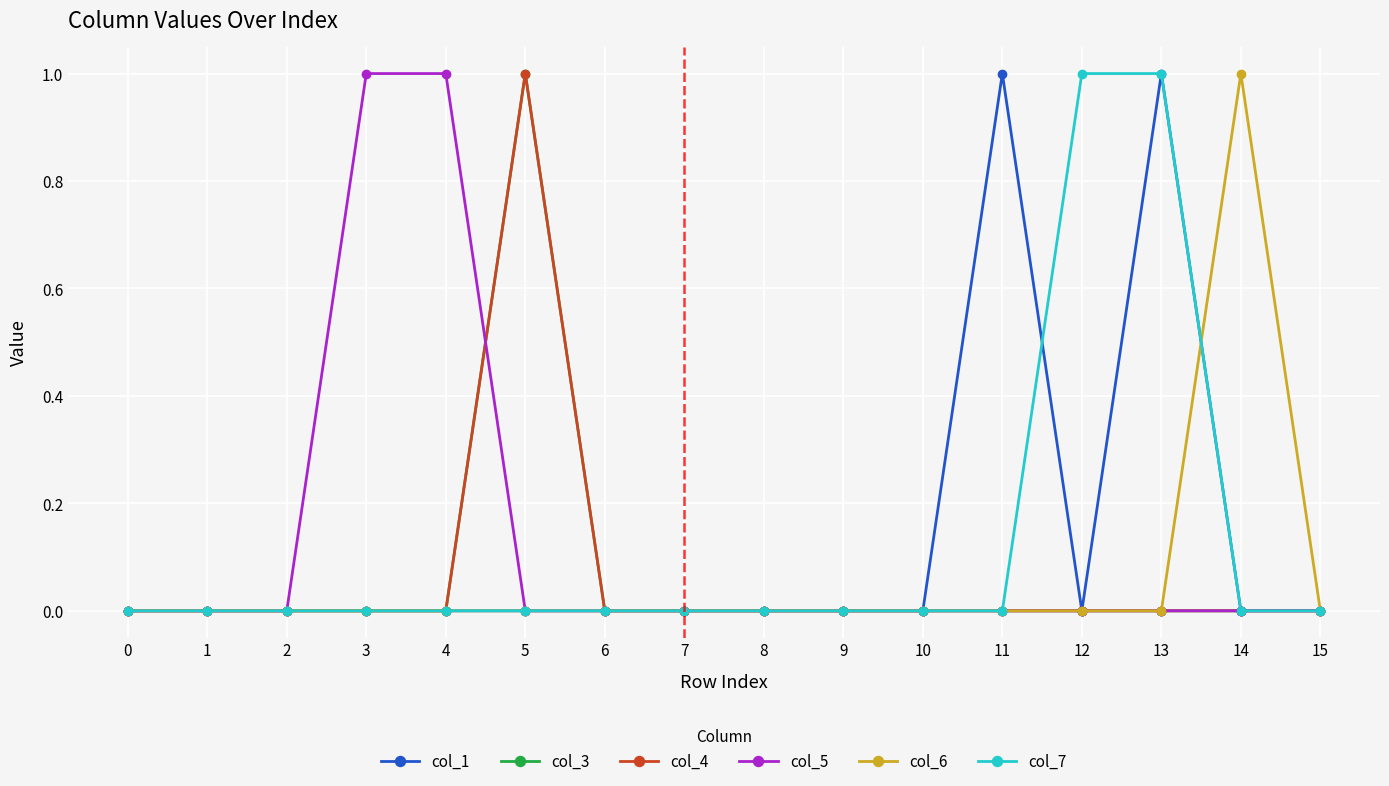

Is the value of col_5 at 1 greater than the value of col_1 at 0?

No